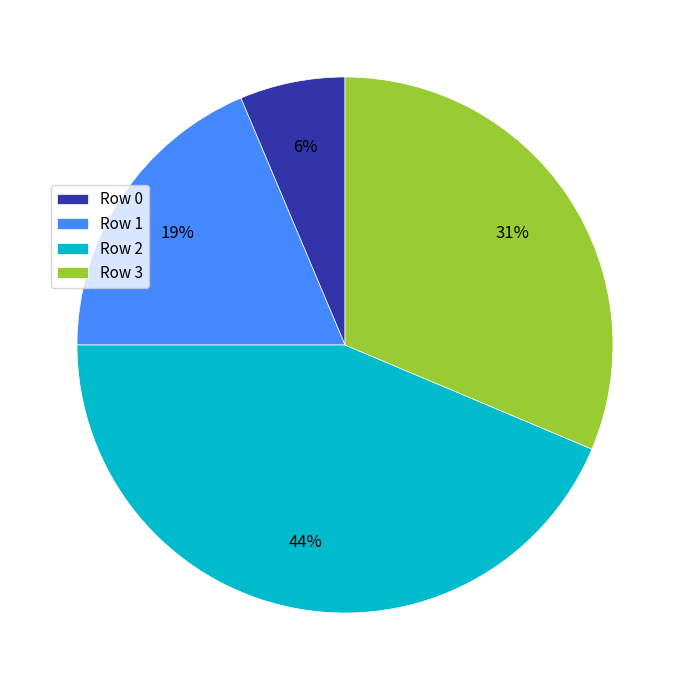

Which category has the biggest portion of the pie?

Row 2